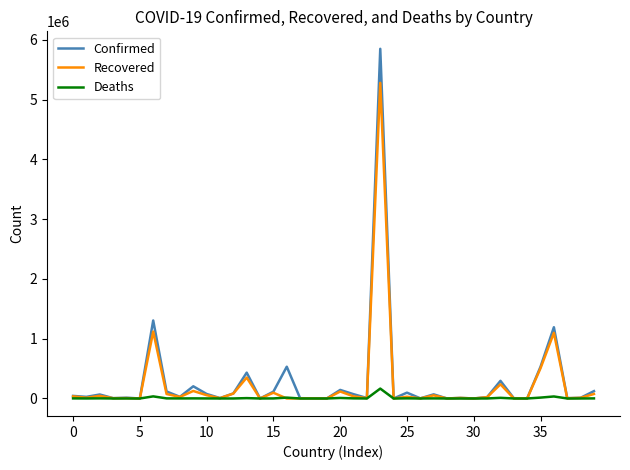

What is the highest value of the Deaths series?

165658